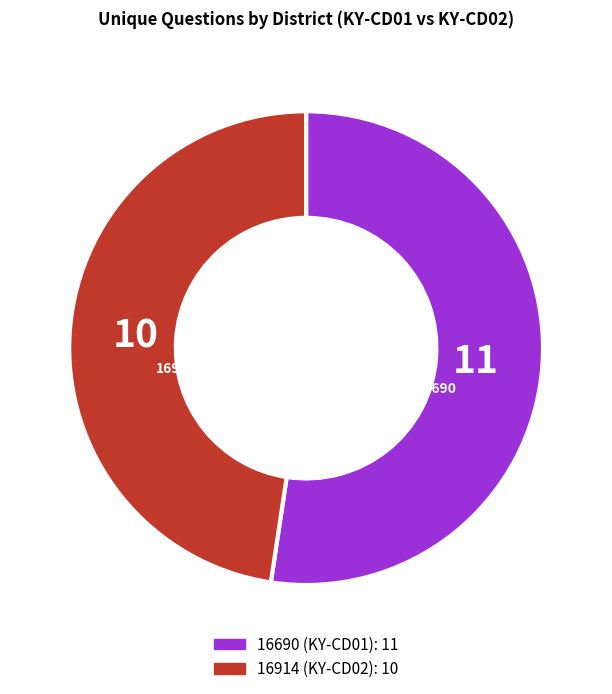

What is the majority slice?

16690